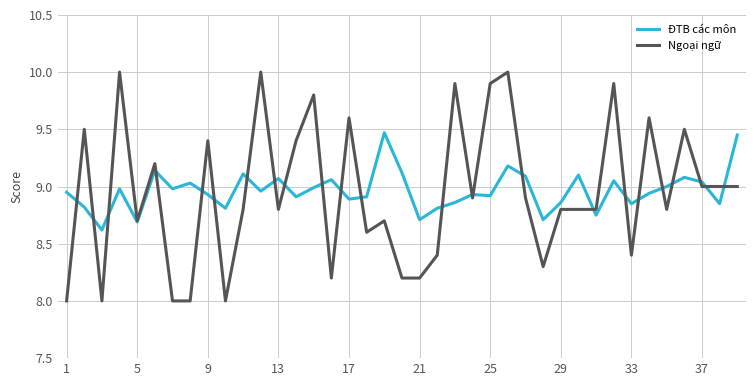

What is the smallest value displayed?

8.0